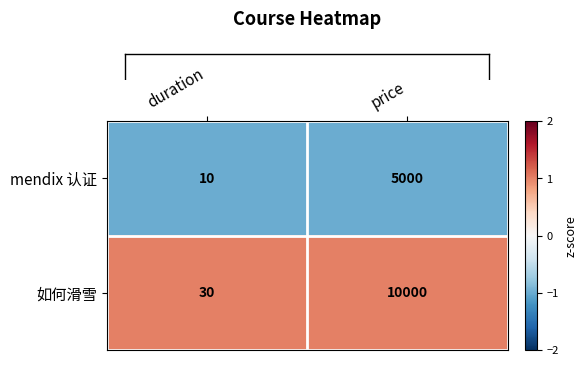

At which category is the sum across all series the highest?

price